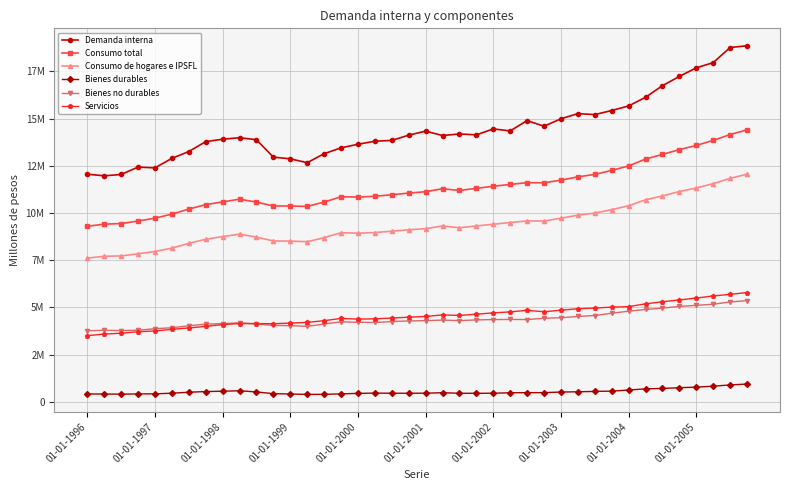

In Consumo de hogares e IPSFL, how many points are lower than both neighbors (excluding endpoints)?

4